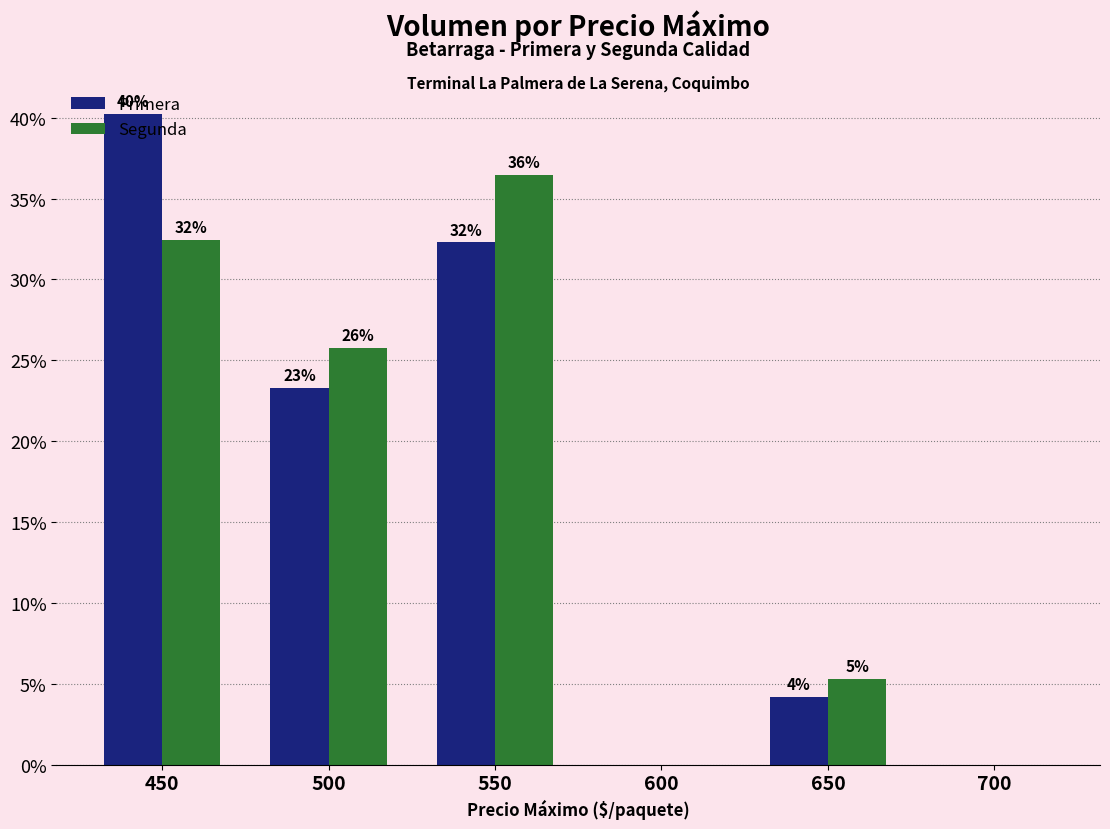

What are all the series names shown in the legend?

Primera, Segunda